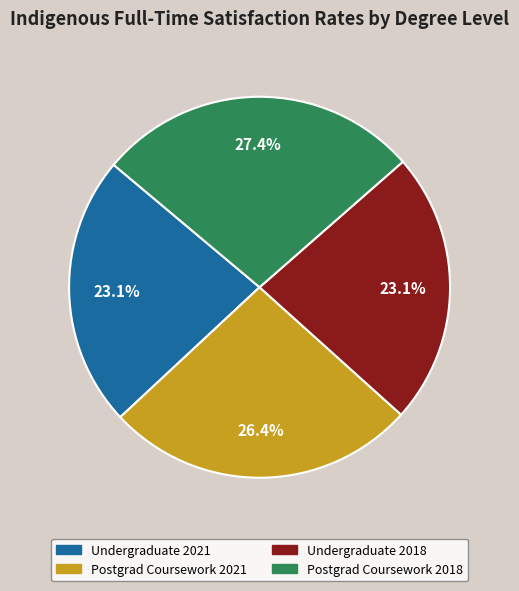

Between Postgrad Coursework 2021 and Undergraduate 2021, which is larger?

Postgrad Coursework 2021